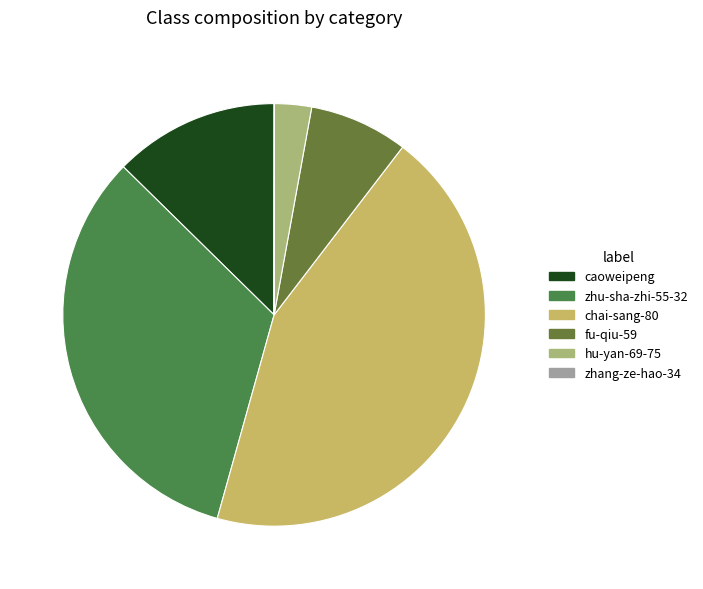

What is the change in value from zhu-sha-zhi-55-32 to fu-qiu-59?

-21510